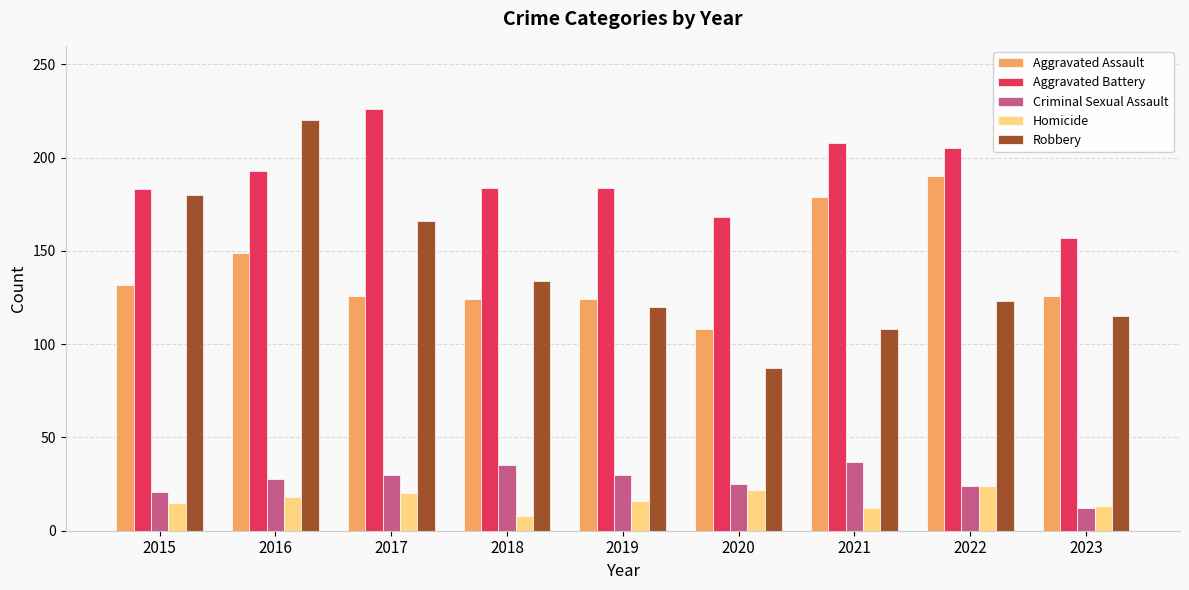

Which series changed the most between 2017 and 2023?

Aggravated Battery